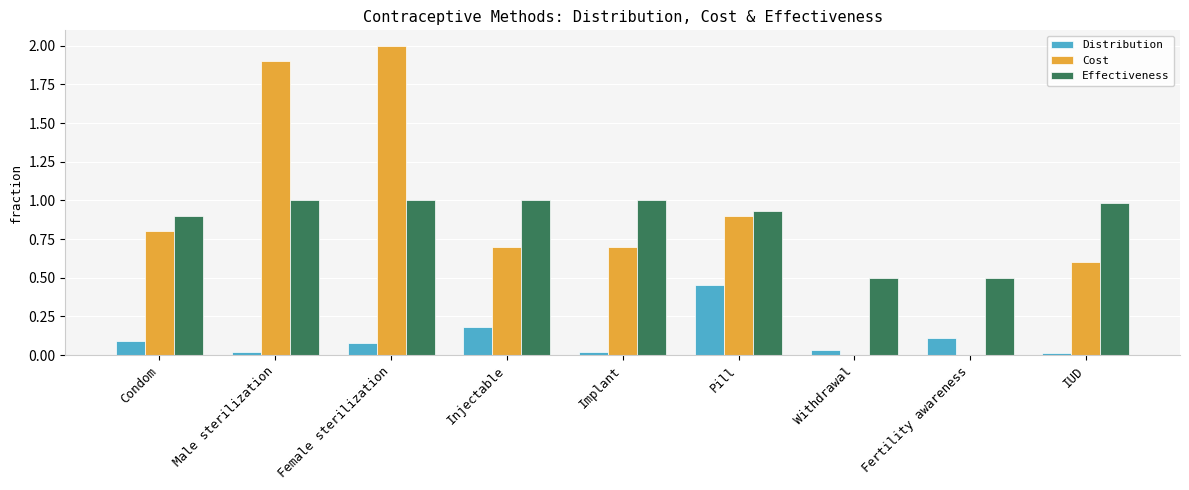

The value of Cost at Injectable is 0.7. True or false?

True